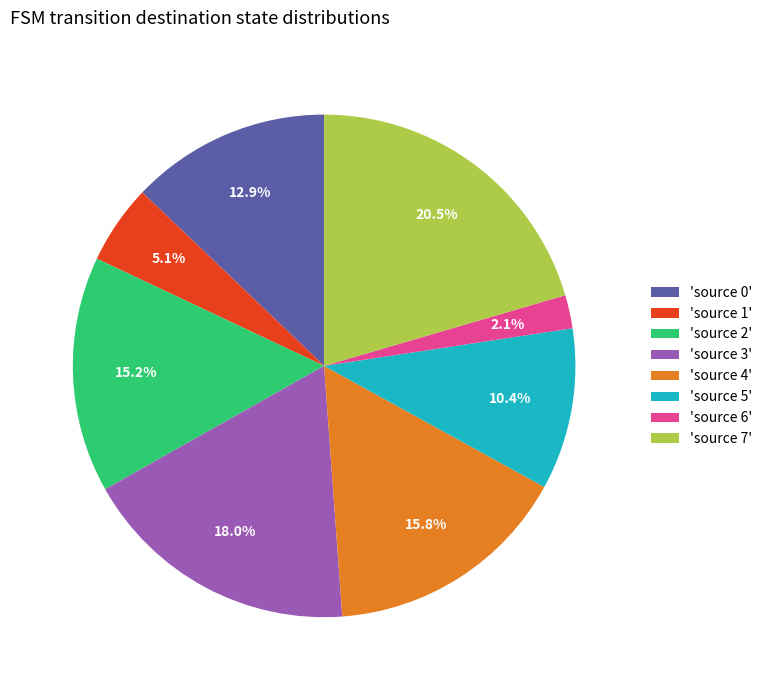

What is the largest slice in the pie chart?

'source 7'